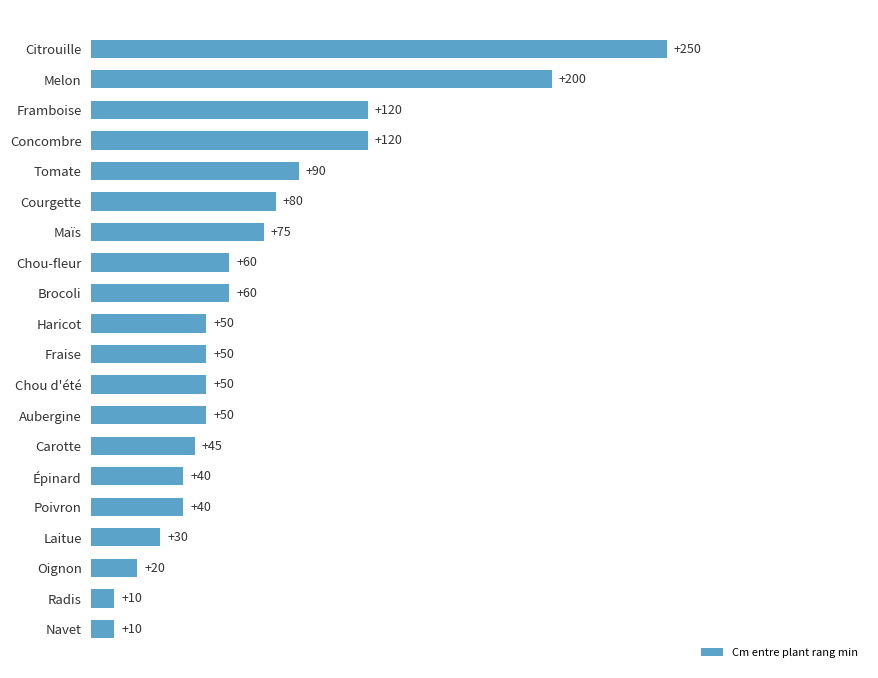

Reading top to bottom, what are all the values shown in this chart?

250	200	120	120	90	80	75	60	60	50	50	50	50	45	40	40	30	20	10	10